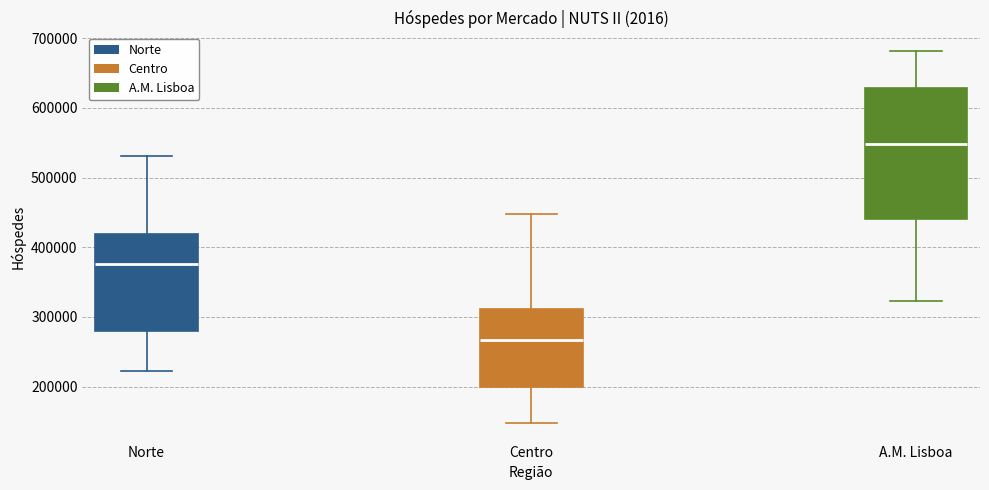

Where is the lower edge of the box for A.M. Lisboa on the y-axis? The values are not printed on the chart, so give them approximately, as read against the axis.

440000